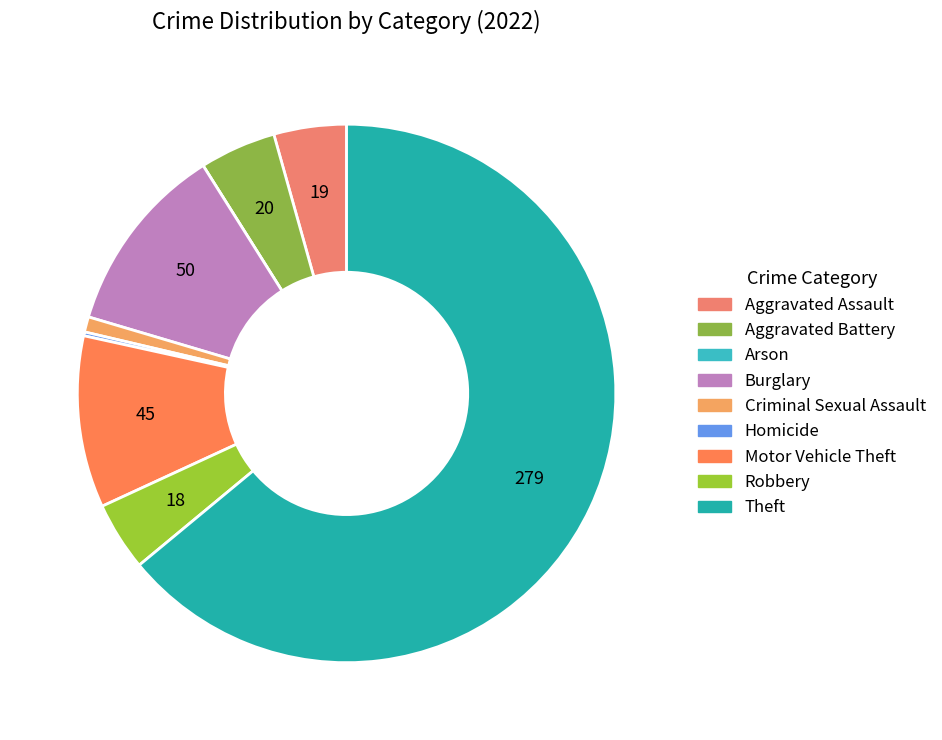

How many slices are in this pie chart?

9